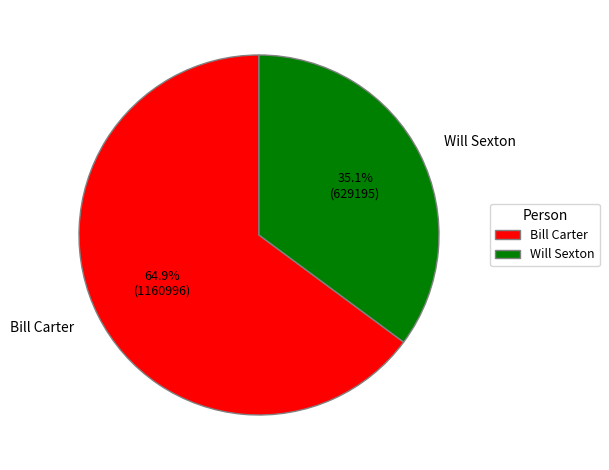

Does any single category account for the majority?

Yes